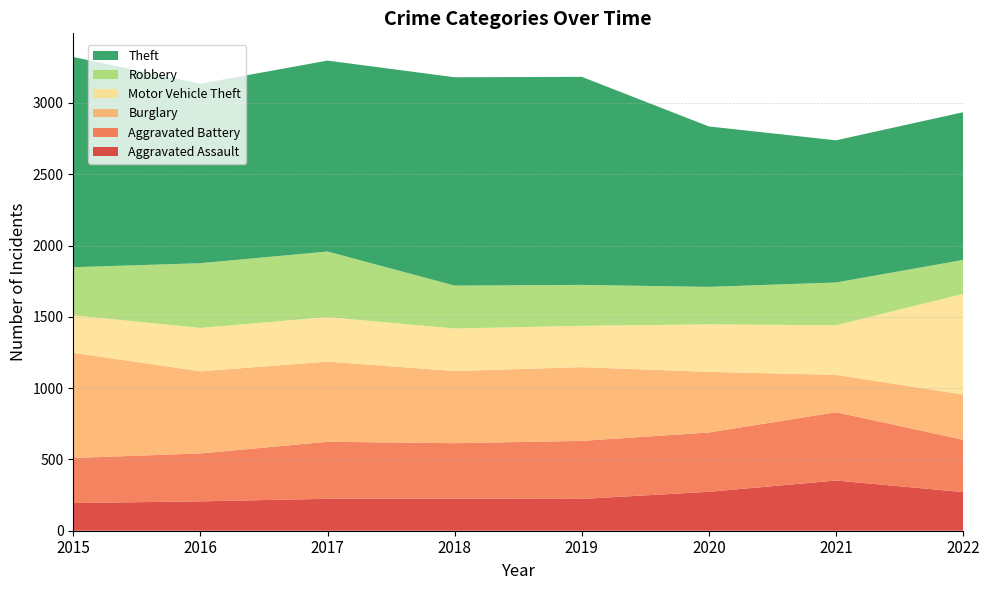

Reading left to right, what are all the values shown in this chart?

Aggravated Assault: 194	206	224	225	223	273	352	271
Aggravated Battery: 316	336	400	389	407	416	479	367
Burglary: 738	576	562	506	517	425	262	317
Motor Vehicle Theft: 263	304	312	298	290	333	348	706
Robbery: 337	454	460	301	287	263	300	238
Theft: 1474	1259	1339	1461	1459	1125	997	1036